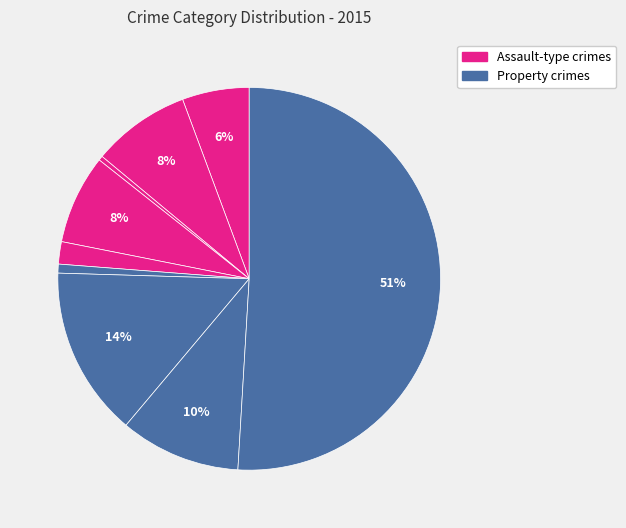

Rank the categories by value from highest to lowest.

Theft, Motor Vehicle Theft, Robbery, Aggravated Battery, Burglary, Aggravated Assault, Criminal Sexual Assault, Homicide, Arson